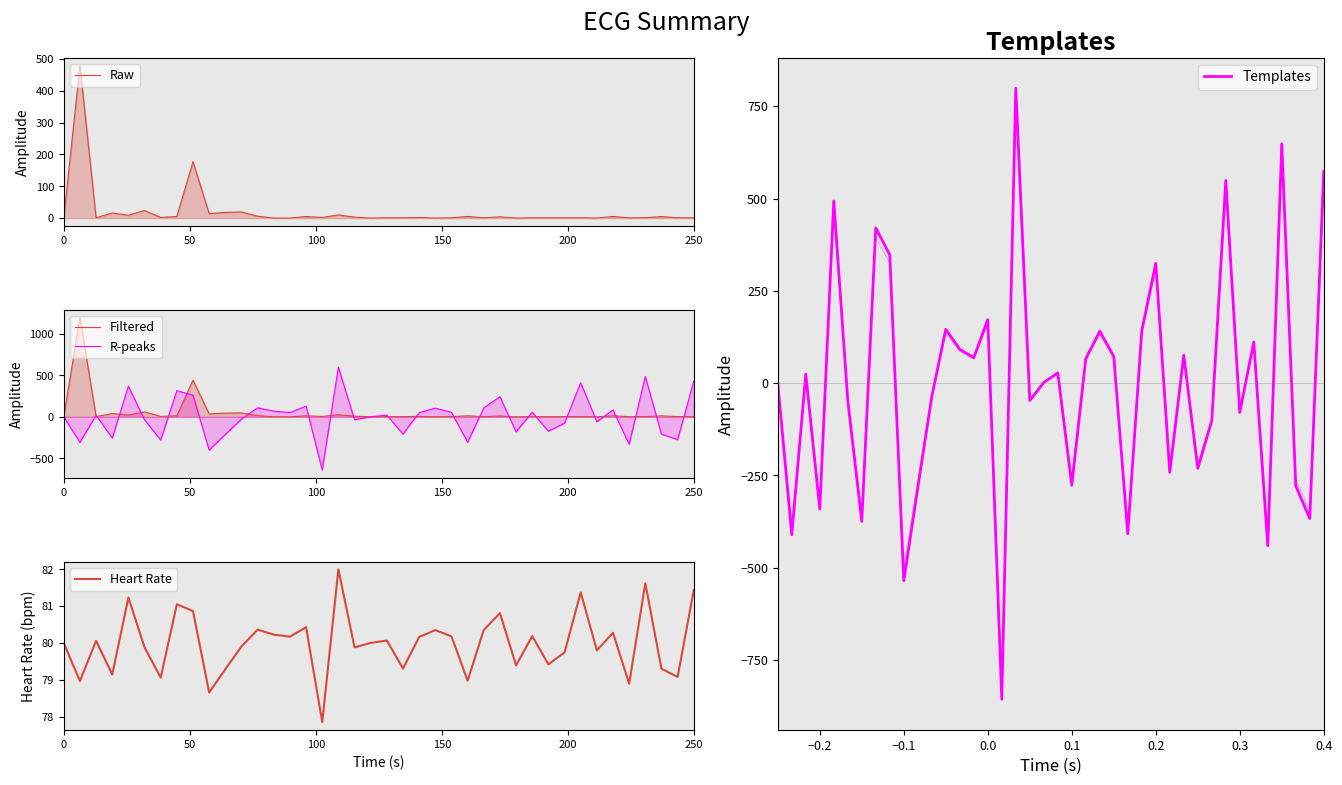

Which series ends up on top after the final intersection of Raw and Heart Rate?

Heart Rate